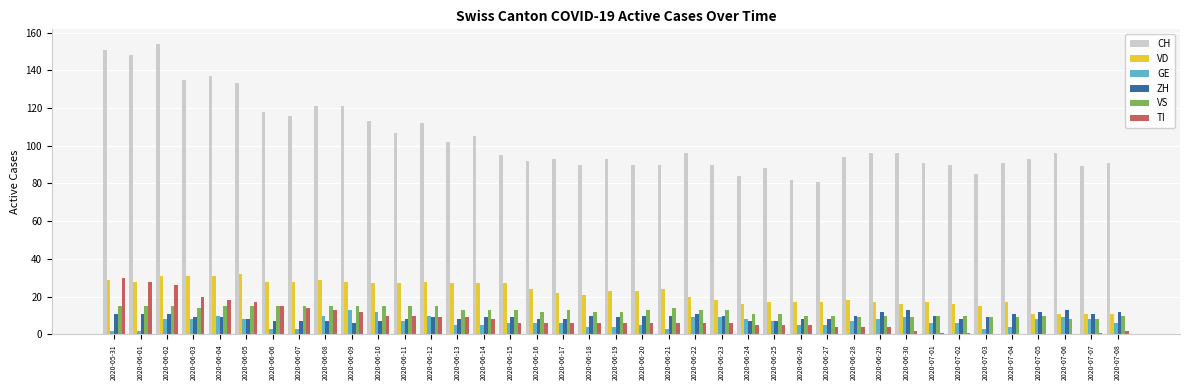

Which series has the largest range (max minus min)?

CH